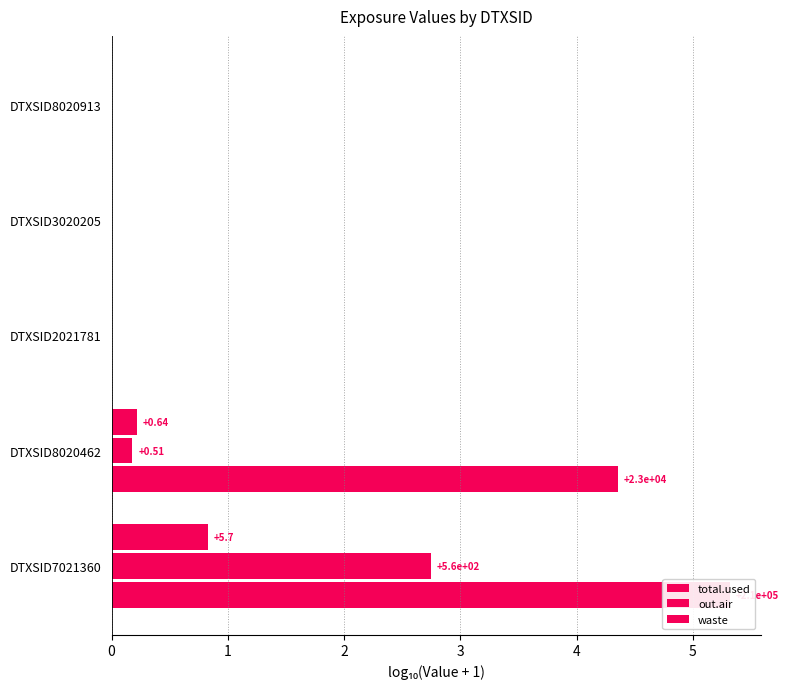

What is the value of the waste bar at the 1st from the left?

0.8